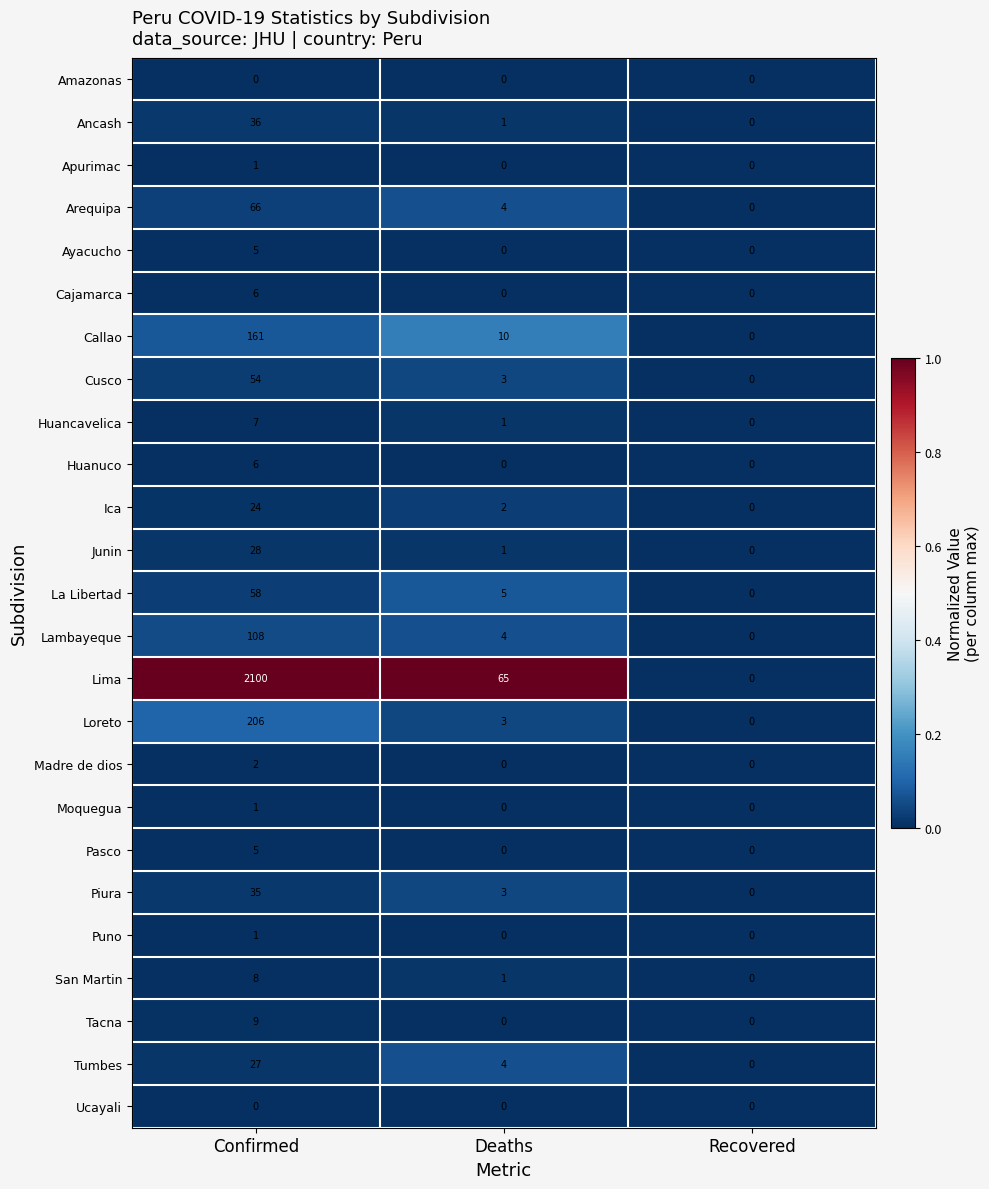

What is the total value across all series at Deaths?

107